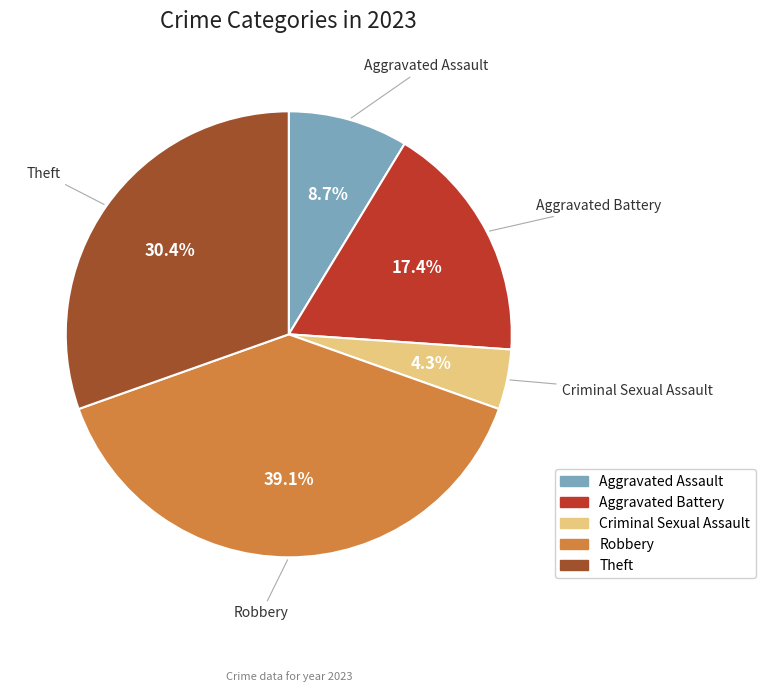

Is there a majority slice in this chart?

No